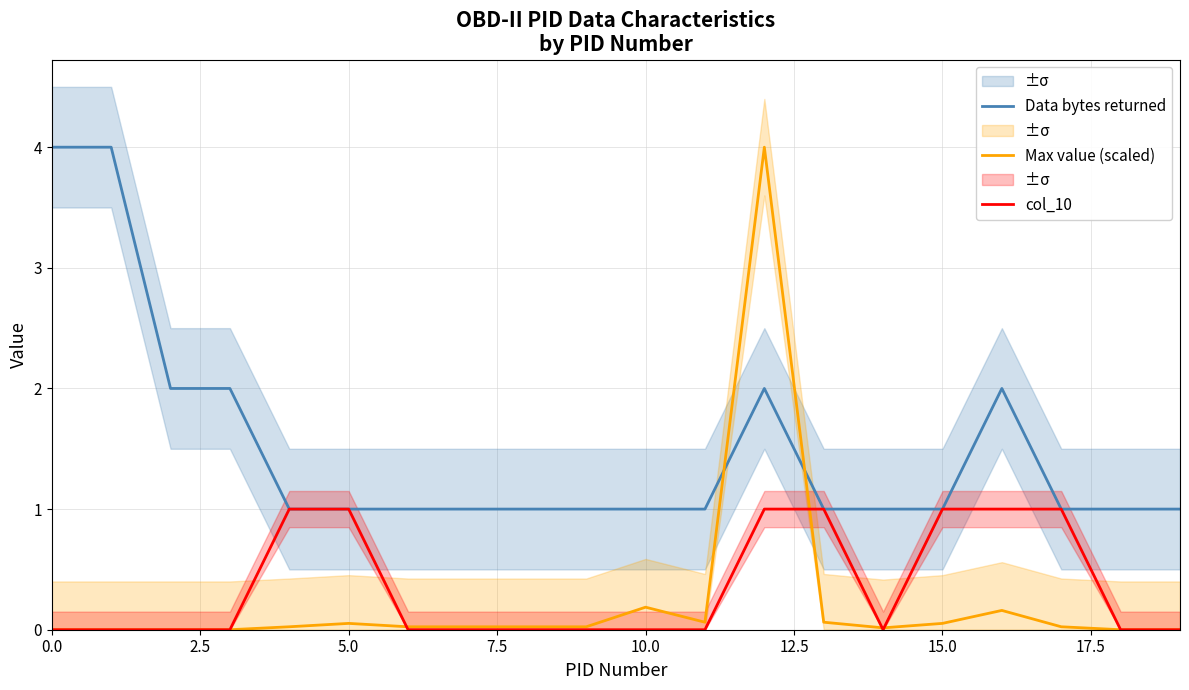

True or false: Max value (scaled) has a value of 0.0 at 0.0.

True